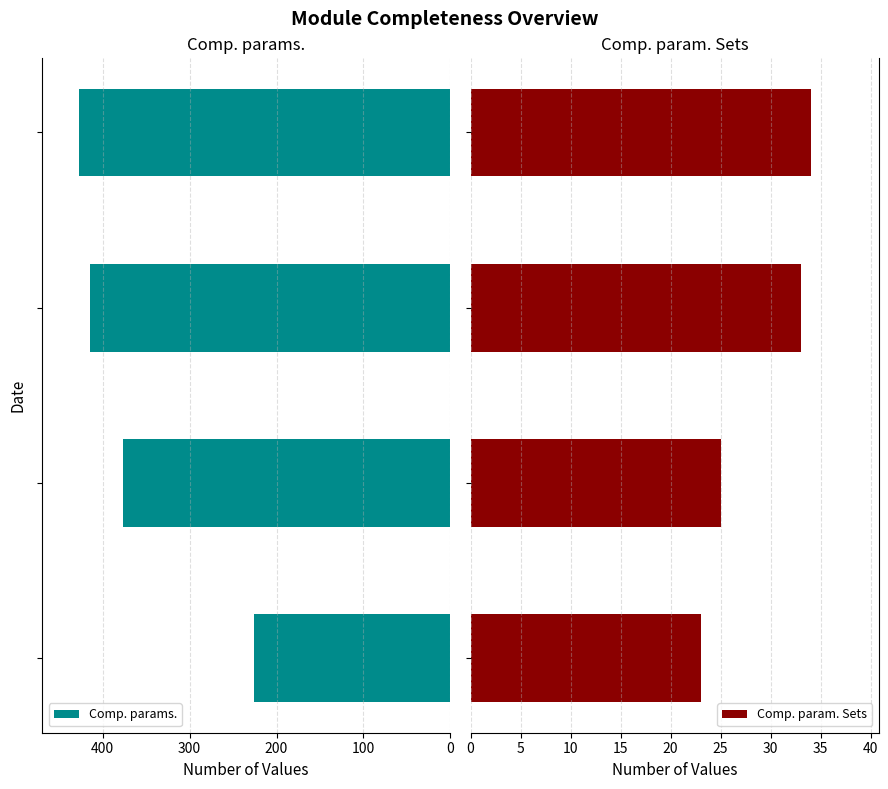

Between 200 and 300, which is larger?

300